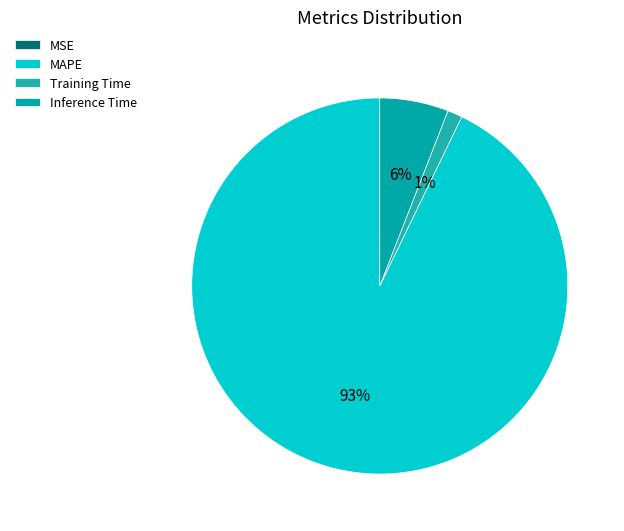

Between MSE and Training Time, which is larger?

Training Time